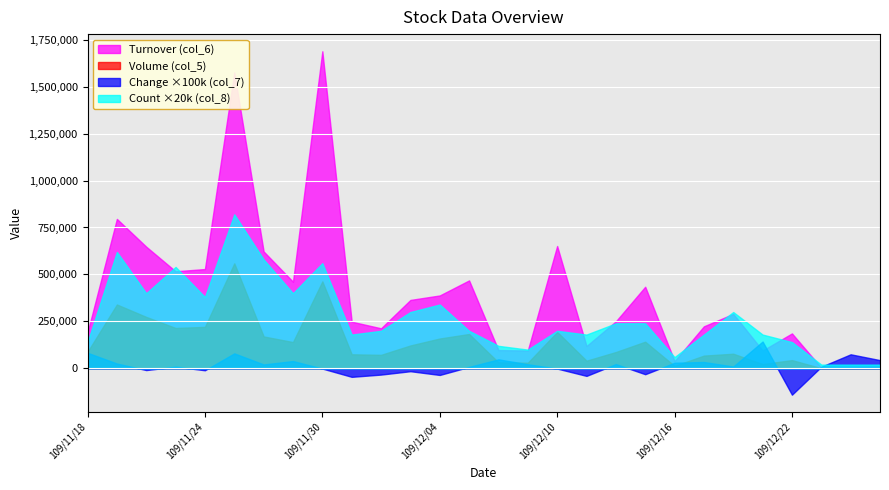

Which series changed the most between 109/11/19 and 109/12/07?

Turnover (col_6)